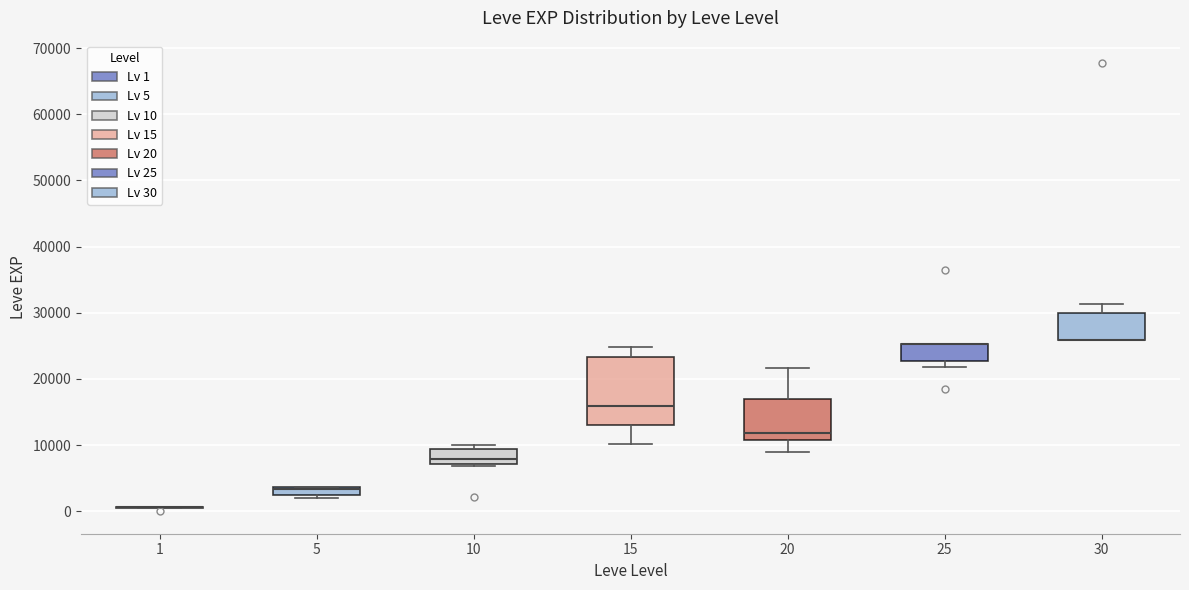

Where does the lower whisker of the box at x = 15 end on the y-axis? The values are not printed on the chart, so give them approximately, as read against the axis.

10000